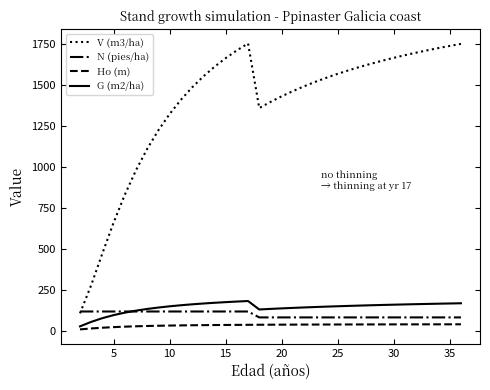

How many values in the V (m3/ha) series are below 1546?

17